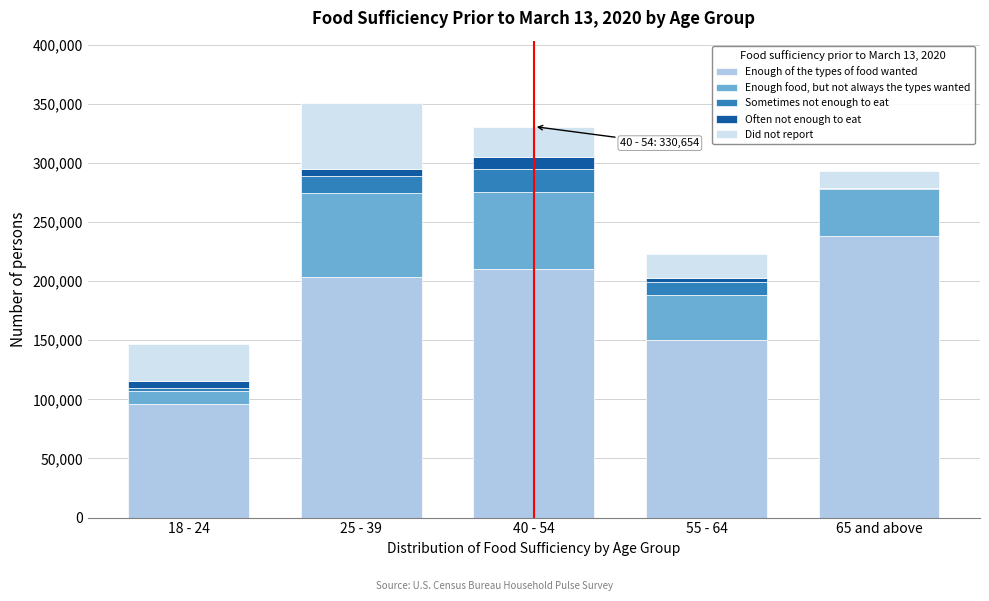

Reading right to left, list the values for the Enough of the types of food wanted series.

65 and above=238443	55 - 64=150095	40 - 54=210086	25 - 39=203092	18 - 24=96058